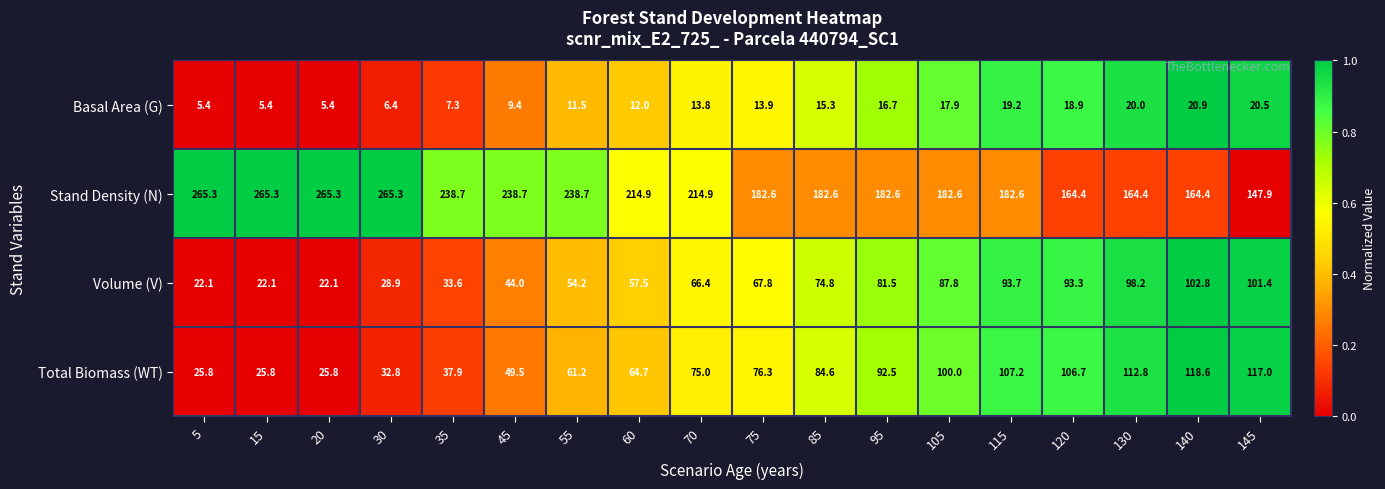

What value does the Total Biomass (WT) series have at 20?

25.8